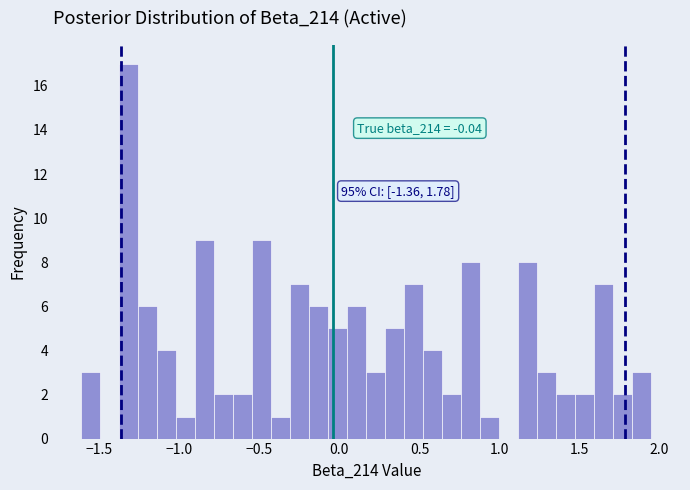

Around what value on the x-axis is the tallest bar? Give the approximate position of its centre, as read against the axis.

-1.30